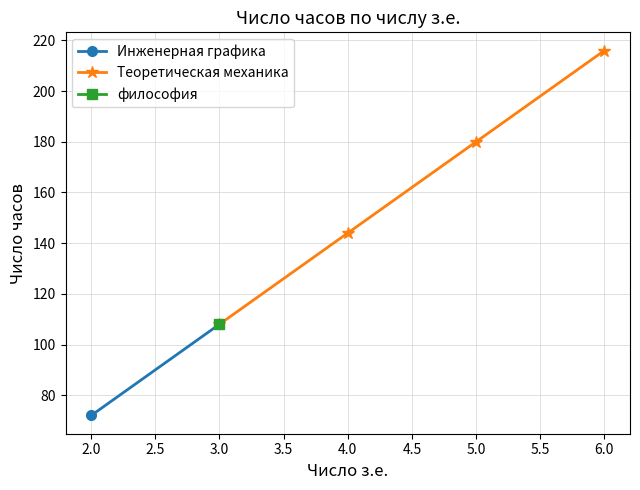

Which label corresponds to the largest value in the chart?

6